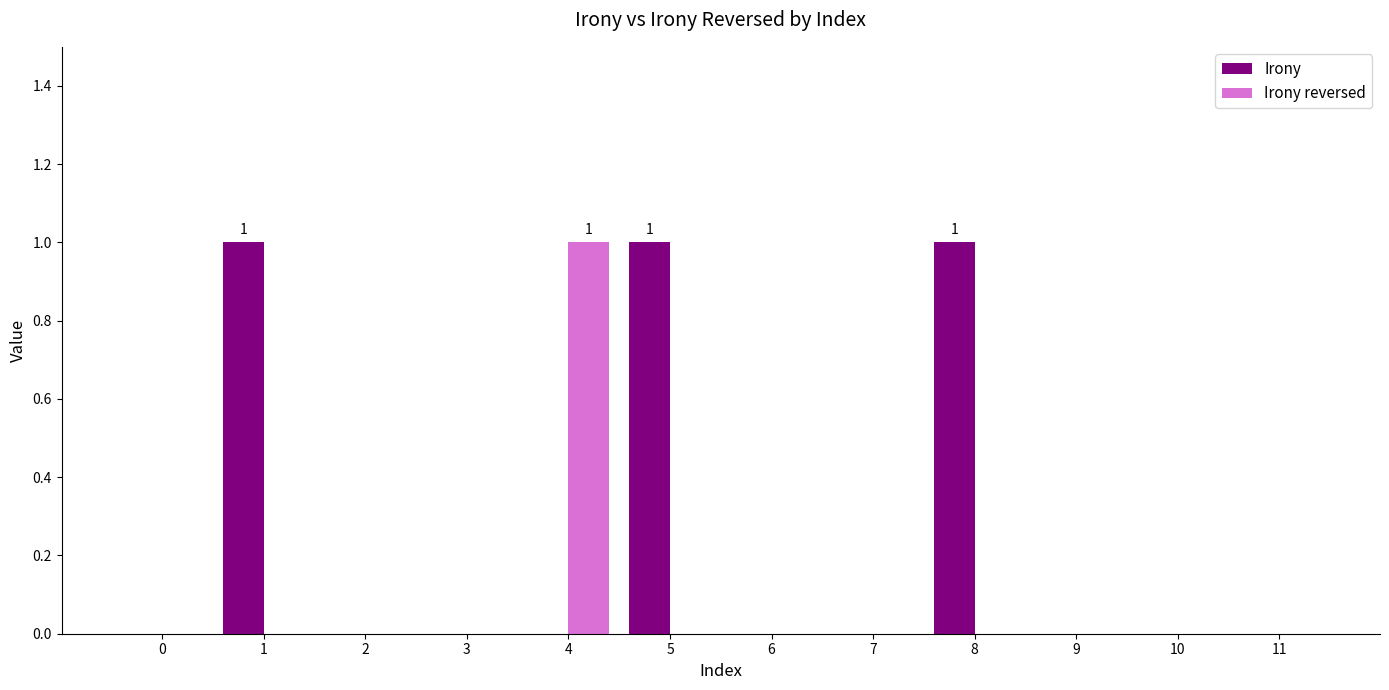

Is it true that Irony reversed equals 0 at 2?

True